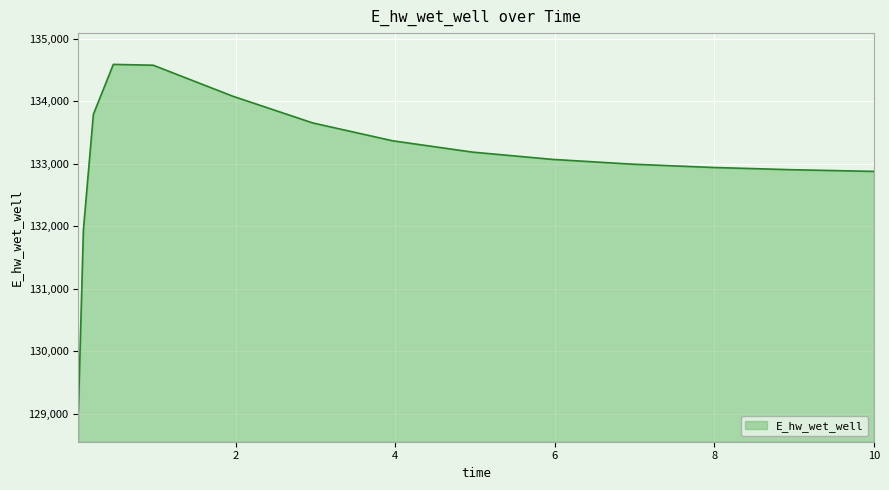

What is the difference between the maximum and minimum values?

5532.4